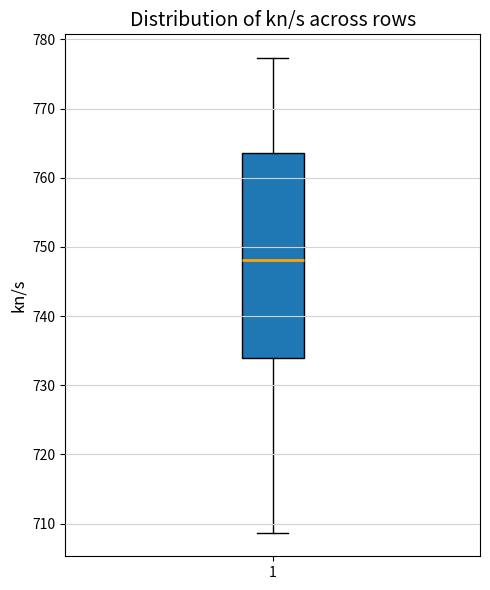

Where is the upper edge of the box at x = 1 on the y-axis? The values are not printed on the chart, so give them approximately, as read against the axis.

764